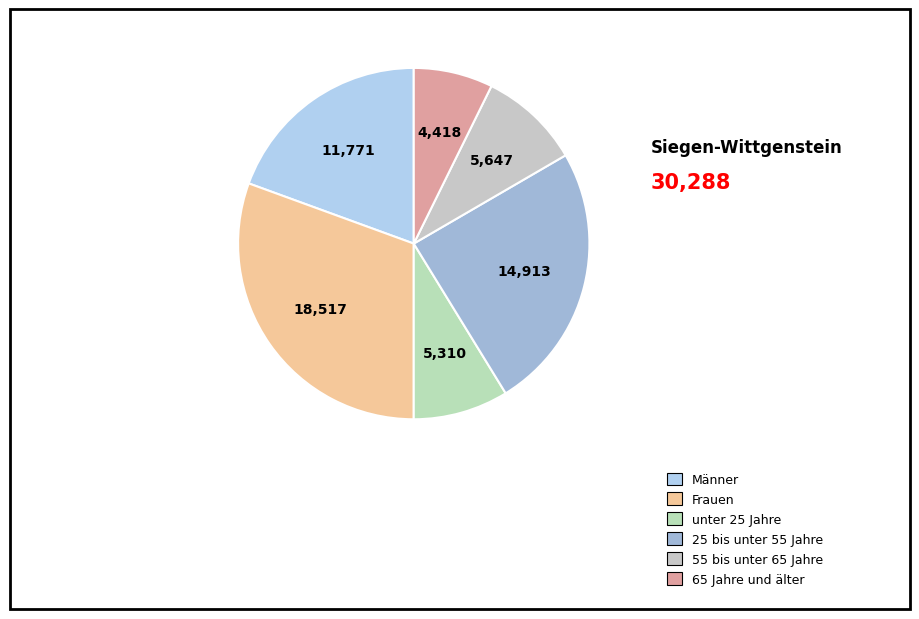

What is the largest slice in the pie chart?

Frauen